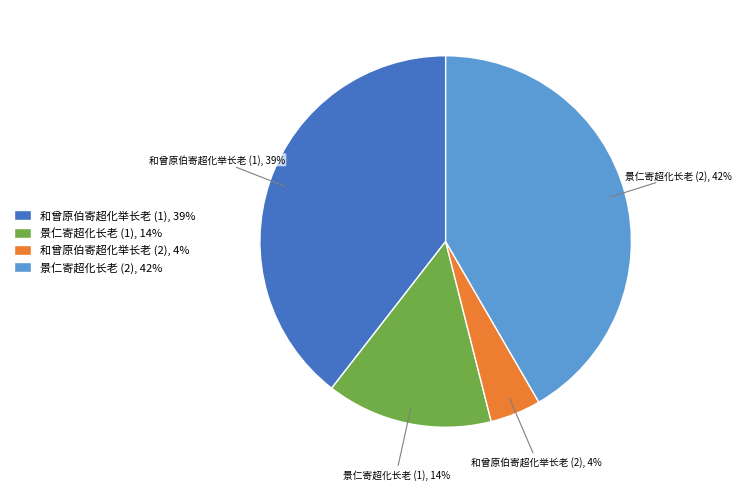

True or false: 景仁寄超化长老 (1), 14% accounts for 1% of the total.

False